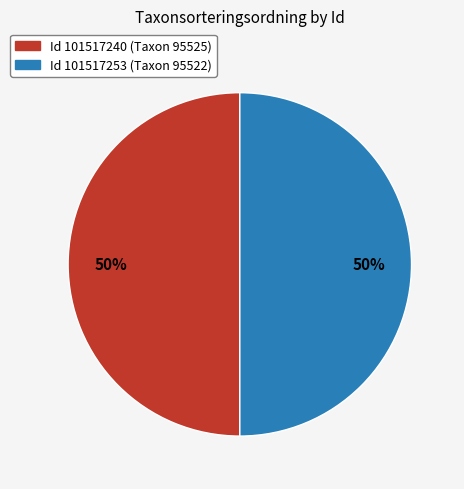

To the nearest percent, what is the average slice percentage?

50%